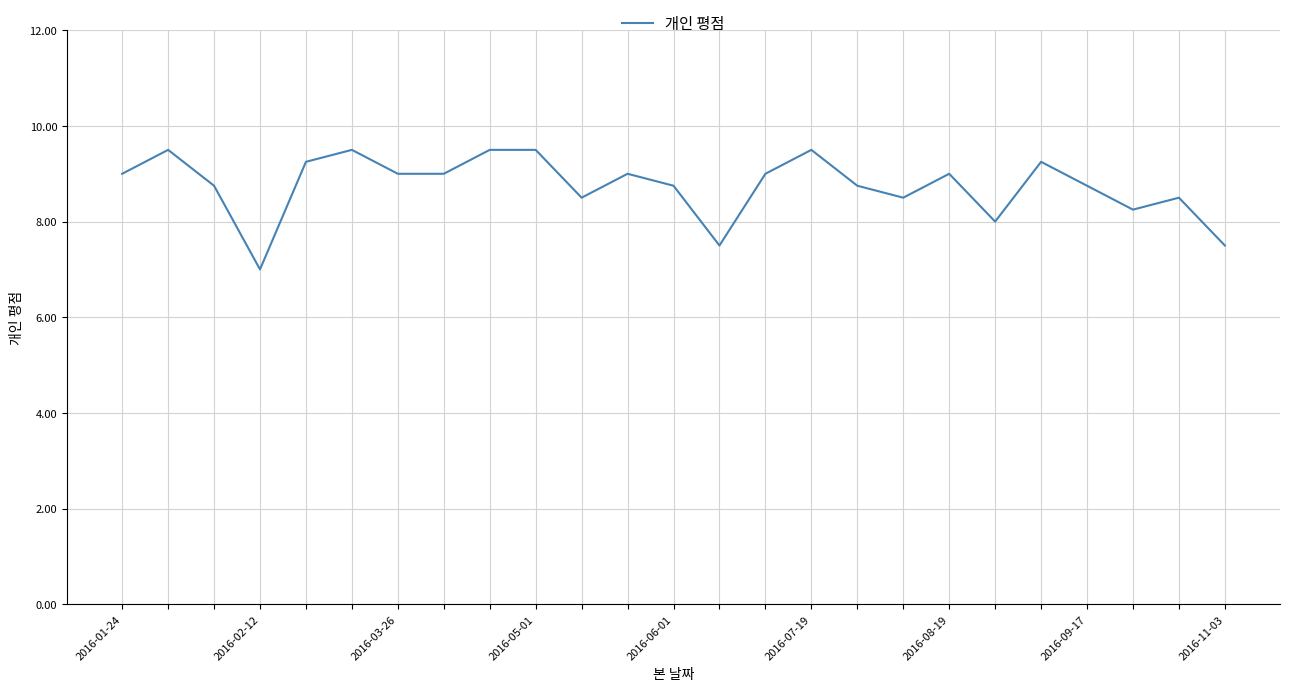

How many series are shown in this chart?

1